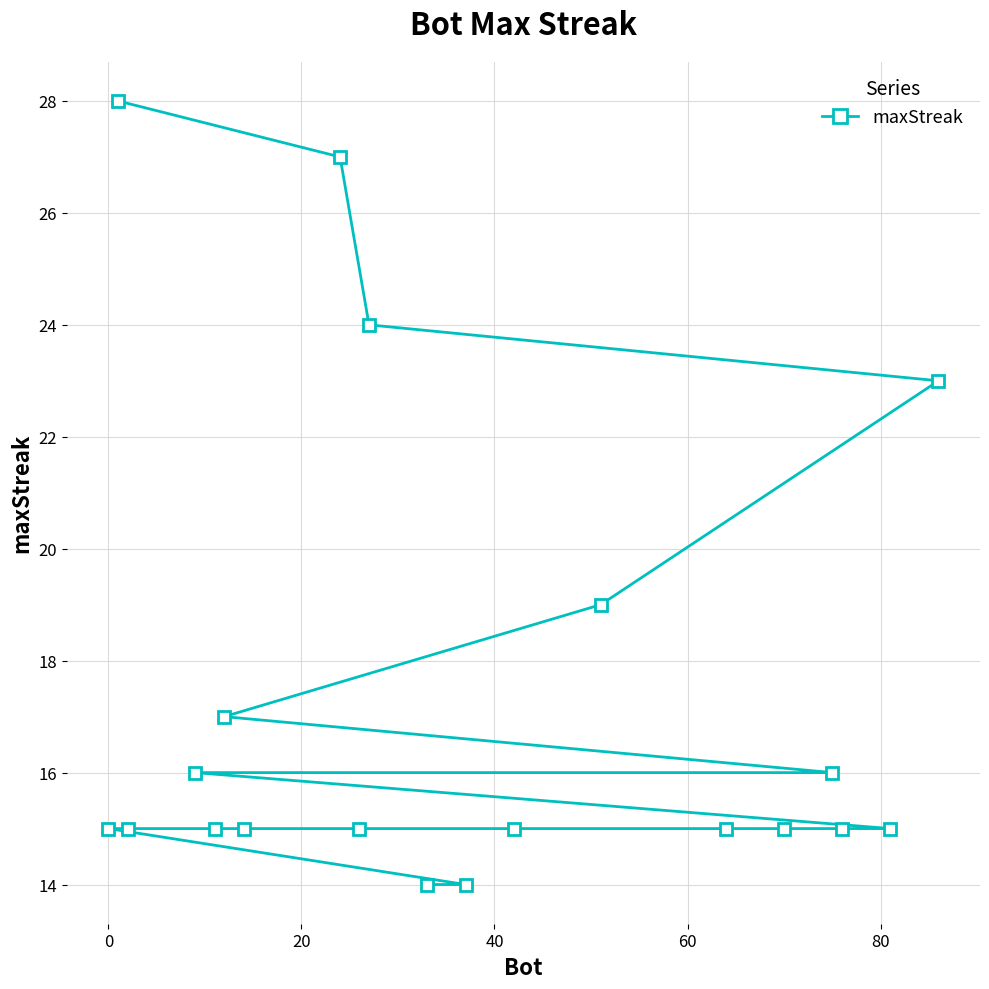

What is the sum of all values?

348